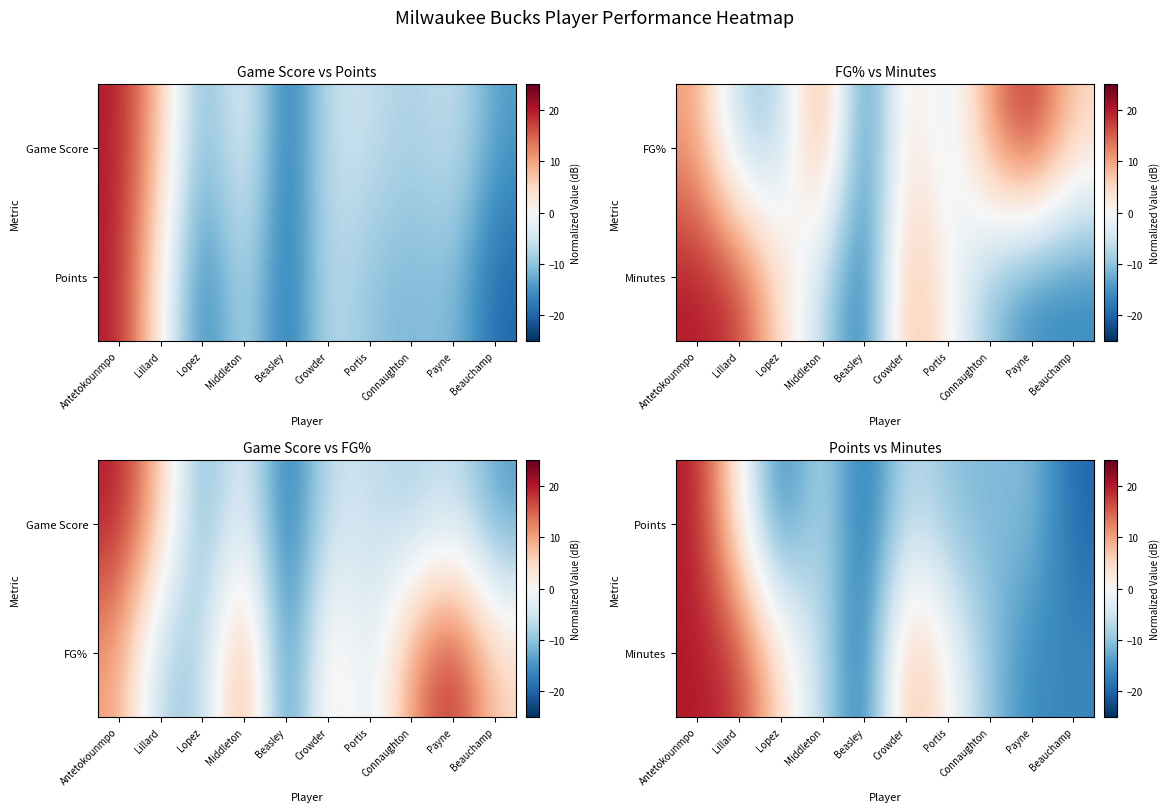

List the series in order of their peak value, highest first.

Points, Minutes